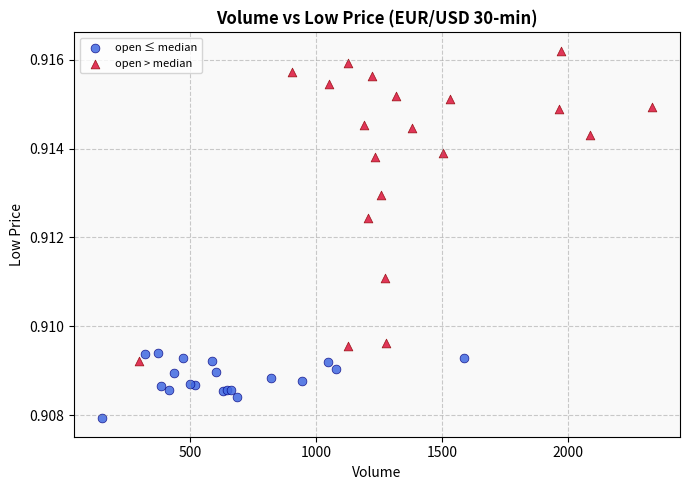

Which series reaches the minimum Y coordinate?

open ≤ median